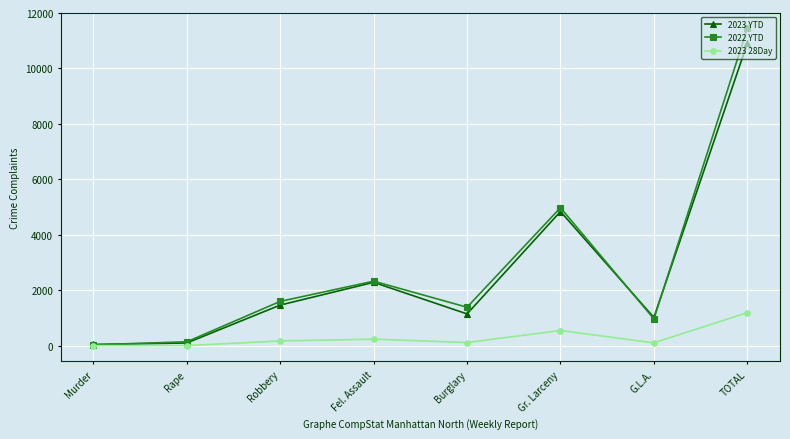

True or false: 2022 YTD has a value of 623 at Burglary.

False